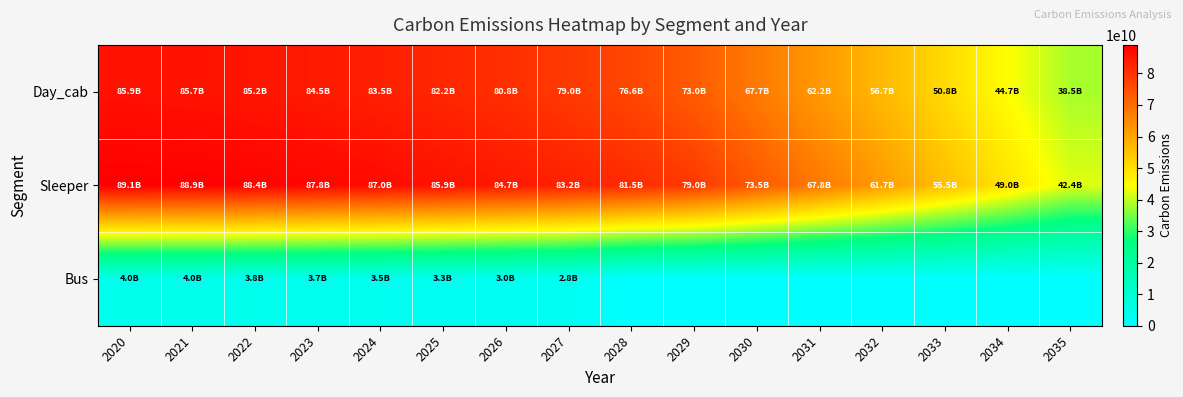

Which series has the largest total across all categories?

Sleeper